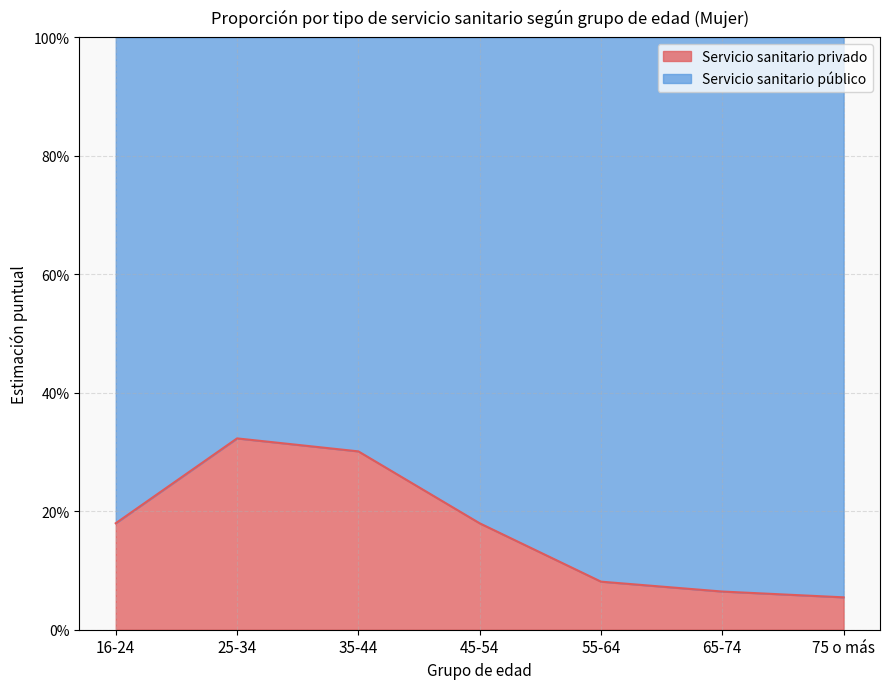

Count the values in the range 0 to 1.

7